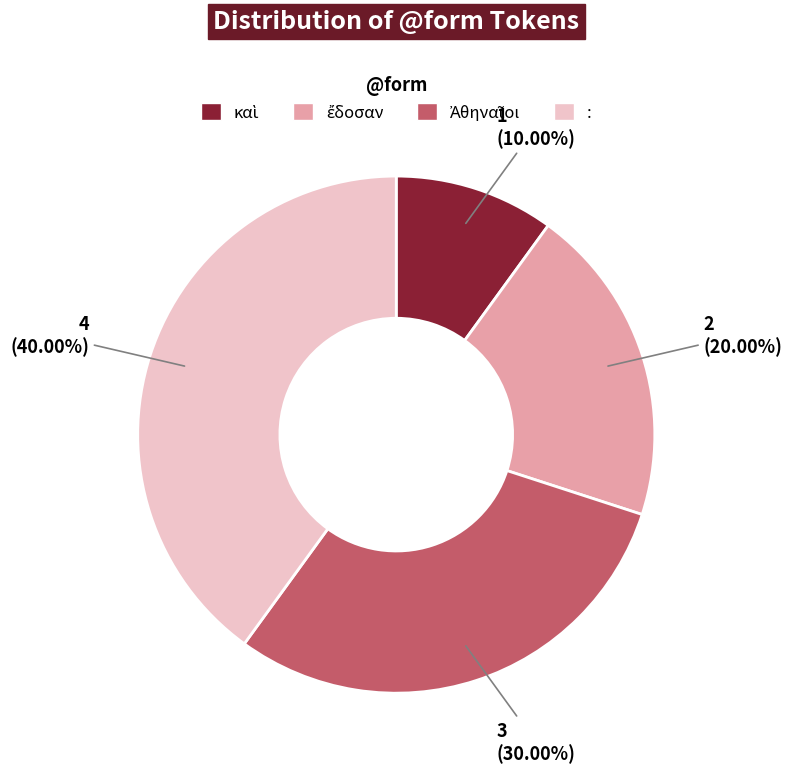

How many slices are in this pie chart?

4